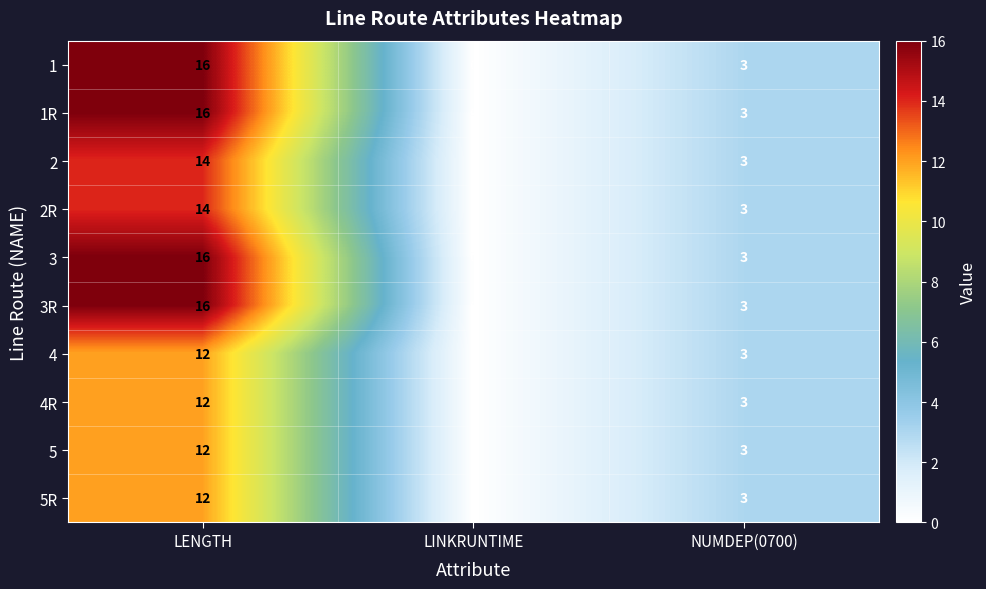

What is the difference between the 3R values at NUMDEP(0700) and LINKRUNTIME?

3